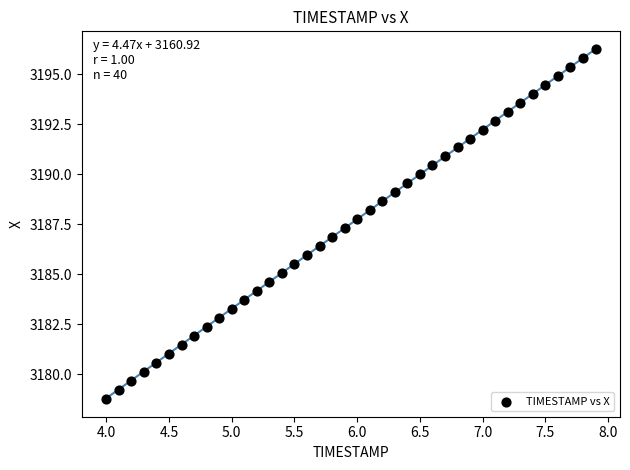

What is the range of Y values (max minus min)?

17.4